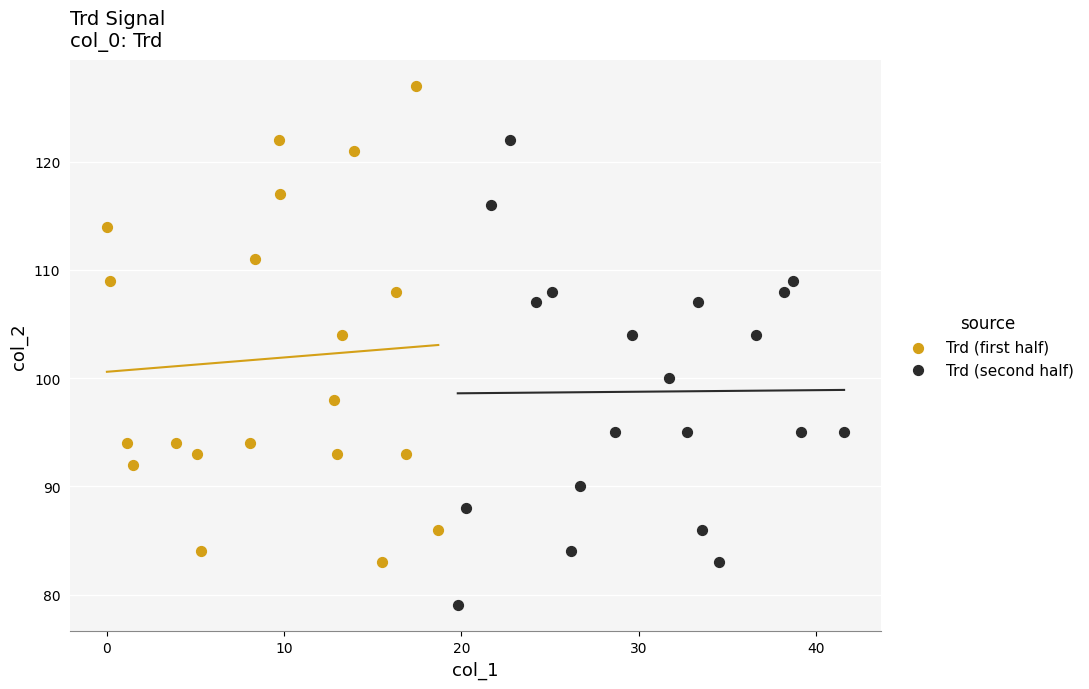

Which series contains the lowest Y value?

Trd (second half)